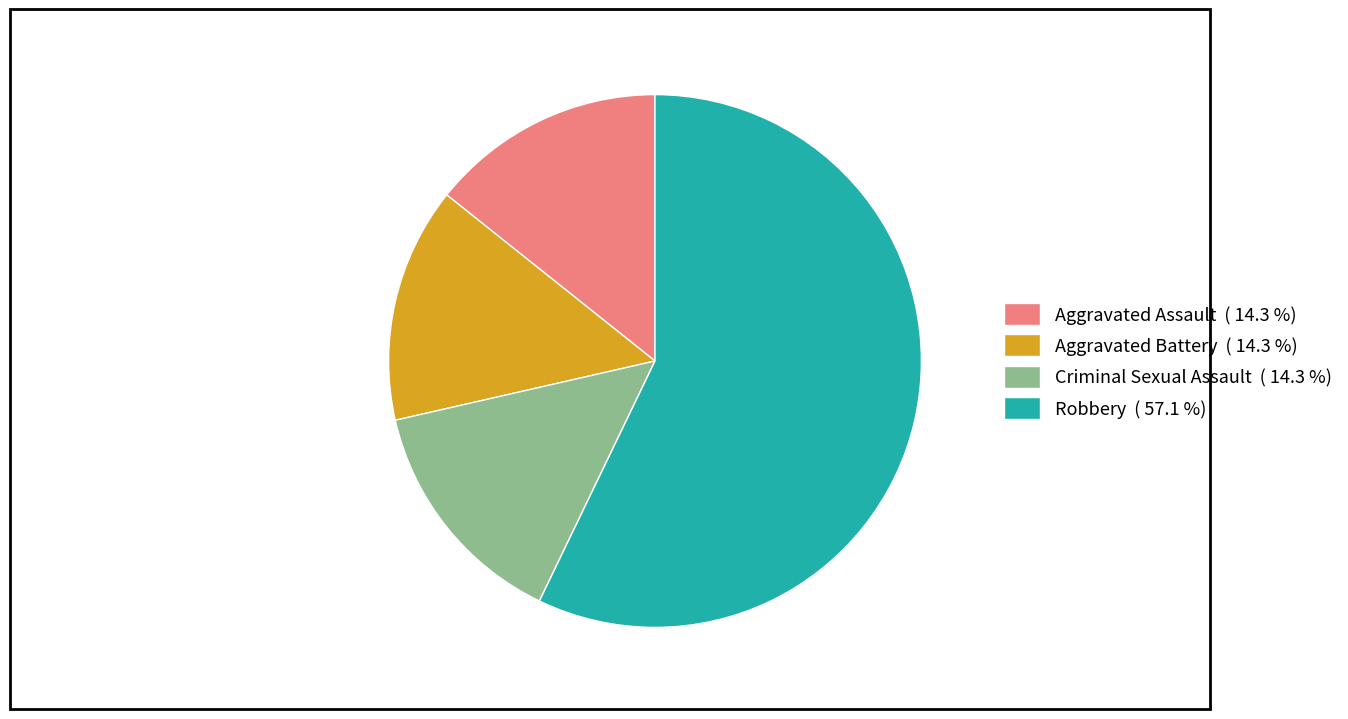

How many slices are in this pie chart?

4